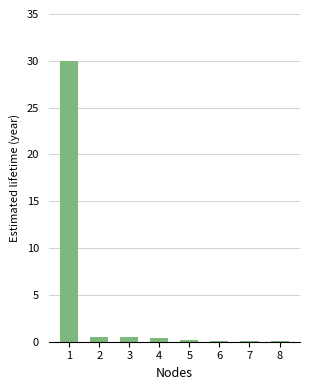

What is the change in value from 3 to 7?

-0.4